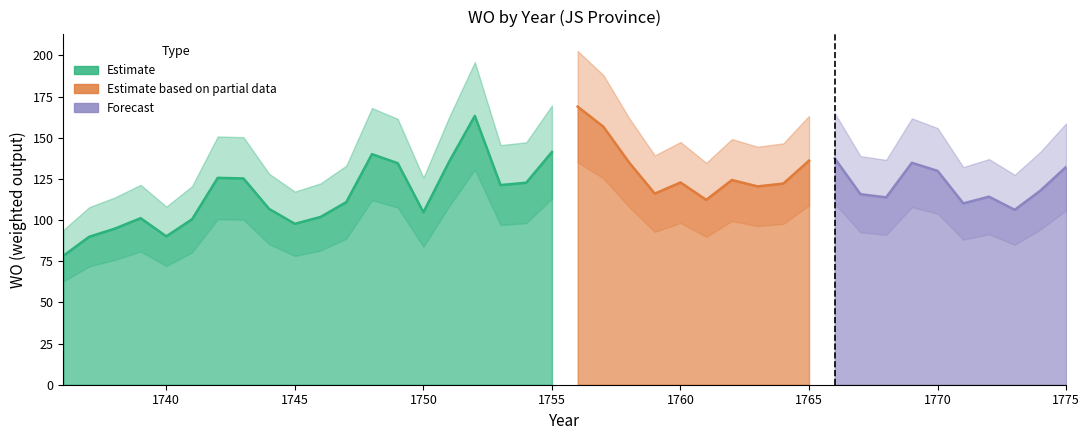

List the labels in order of value, largest first.

1756, 1752, 1757, 1755, 1748, 1766, 1765, 1751, 1758, 1769, 1749, 1775, 1770, 1742, 1743, 1762, 1760, 1754, 1764, 1753, 1763, 1774, 1759, 1767, 1772, 1768, 1761, 1747, 1771, 1744, 1773, 1750, 1746, 1739, 1741, 1745, 1738, 1740, 1737, 1736